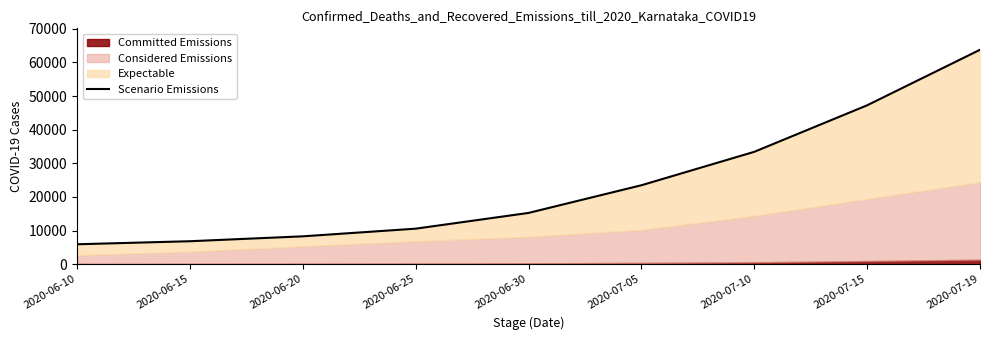

Which has a higher value, 2020-06-10 or 2020-07-05?

2020-07-05